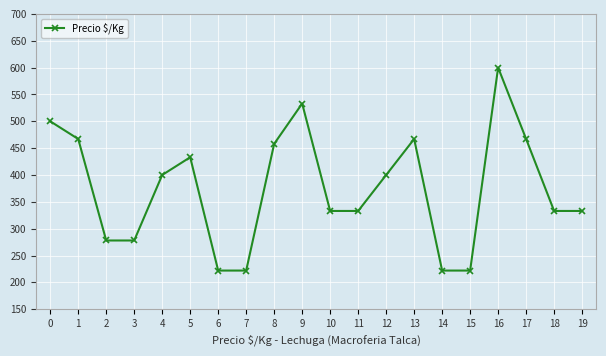

The value at 12 is 400. True or false?

True